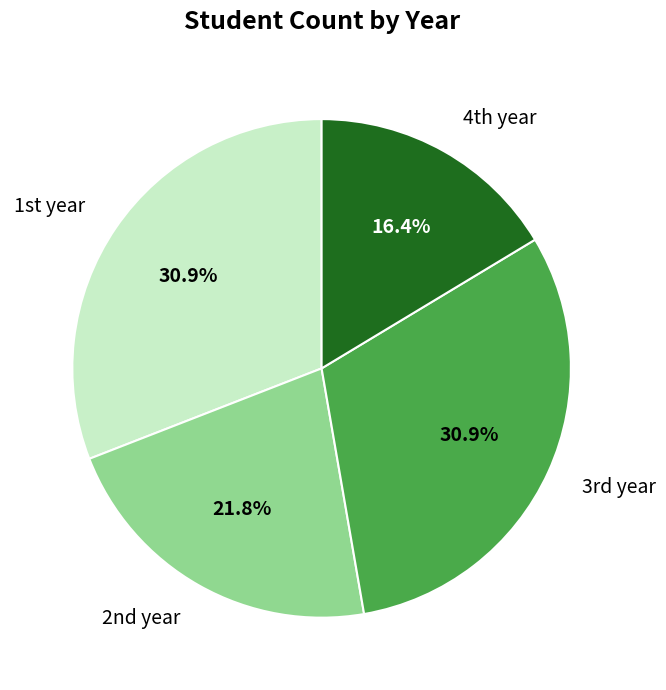

How many slices are in this pie chart?

4